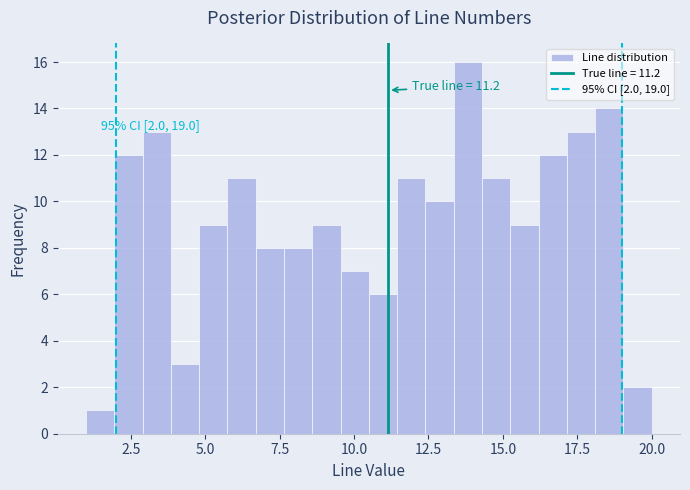

Around what value on the x-axis is the tallest bar? Give the approximate position of its centre, as read against the axis.

14.0